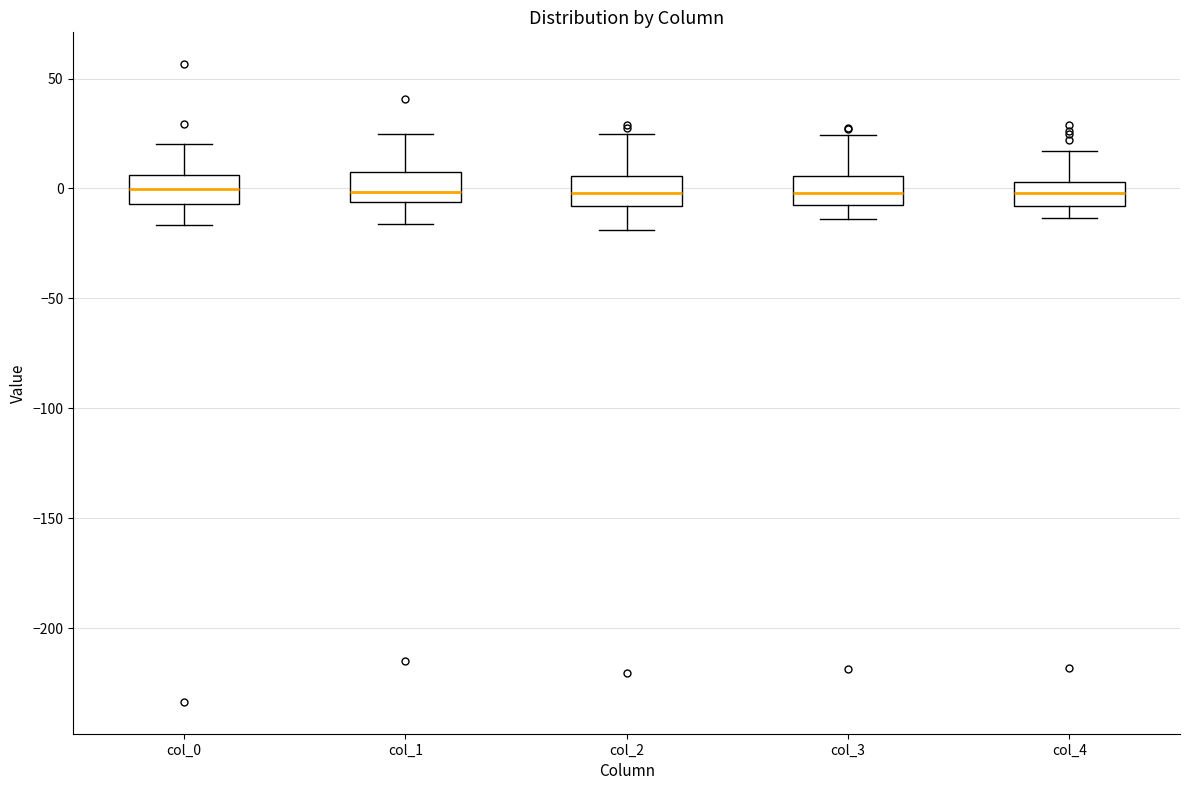

Where does the upper whisker of the box for col_1 end on the y-axis? The values are not printed on the chart, so give them approximately, as read against the axis.

25